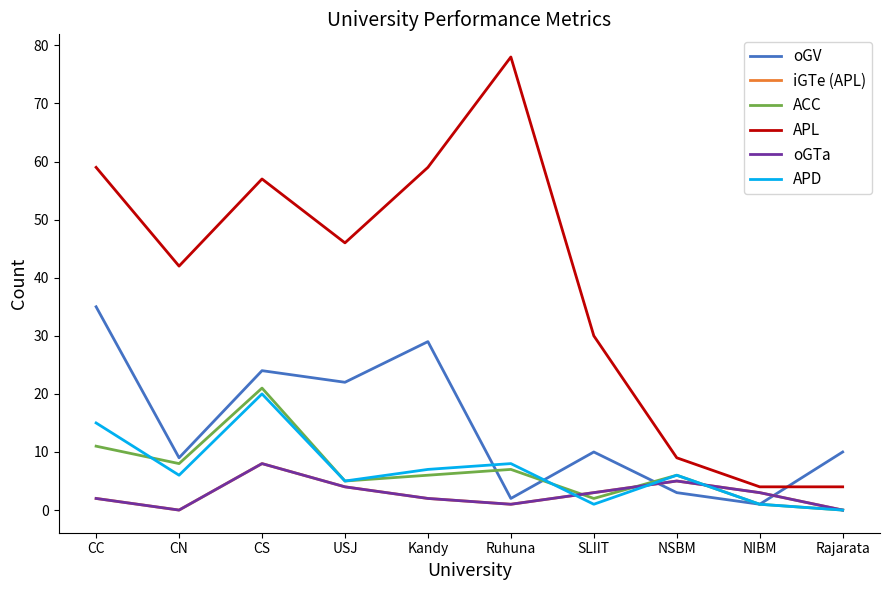

Reading left to right, extract all data points from this chart.

oGV: 35	9	24	22	29	2	10	3	1	10
iGTe (APL): 2	0	8	4	2	1	3	5	3	0
ACC: 11	8	21	5	6	7	2	6	1	0
APL: 59	42	57	46	59	78	30	9	4	4
oGTa: 2	0	8	4	2	1	3	5	3	0
APD: 15	6	20	5	7	8	1	6	1	0